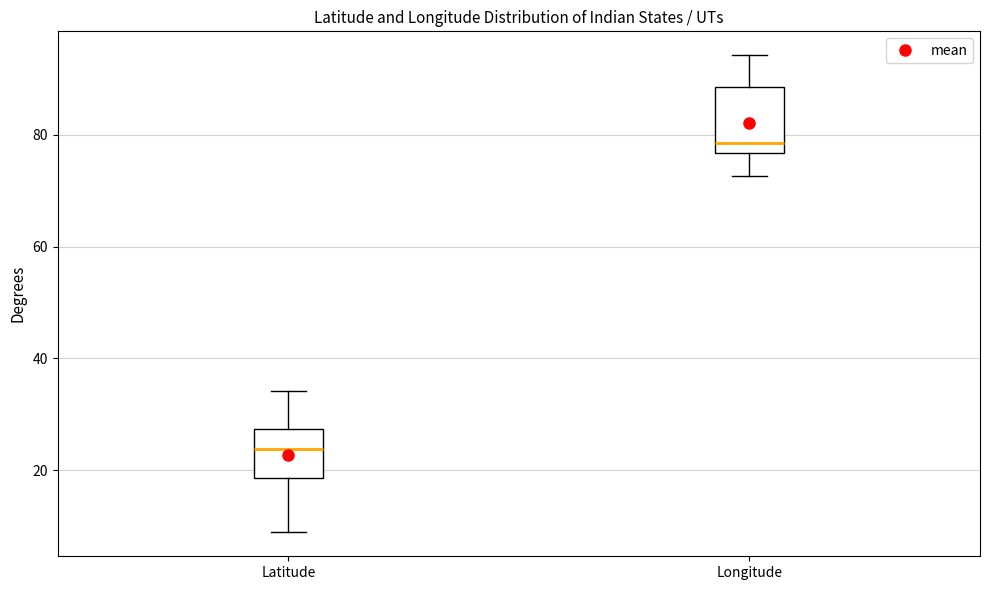

Reading left to right, read every box against the y-axis: the position of its median line, the range the box covers, and the ends of its whiskers. The values are not printed on the chart, so give them approximately, as read against the axis.

Latitude: median 24, box 18 to 28, whiskers 8 to 34
Longitude: median 78, box 76 to 88, whiskers 72 to 94